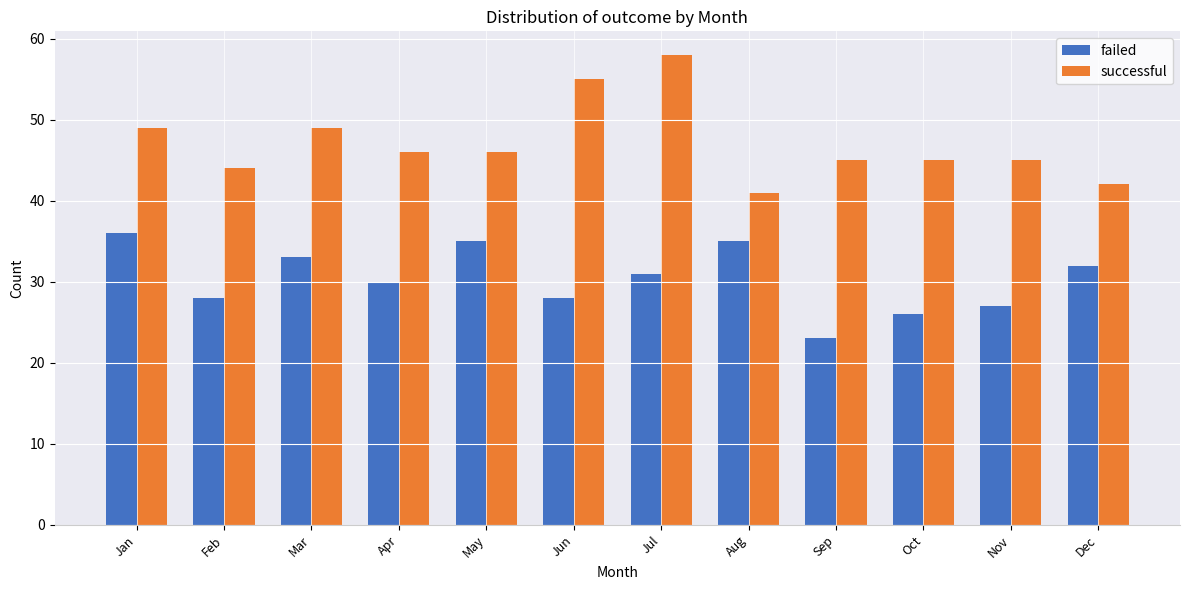

What is the spread (max minus min) of values at Jul?

27